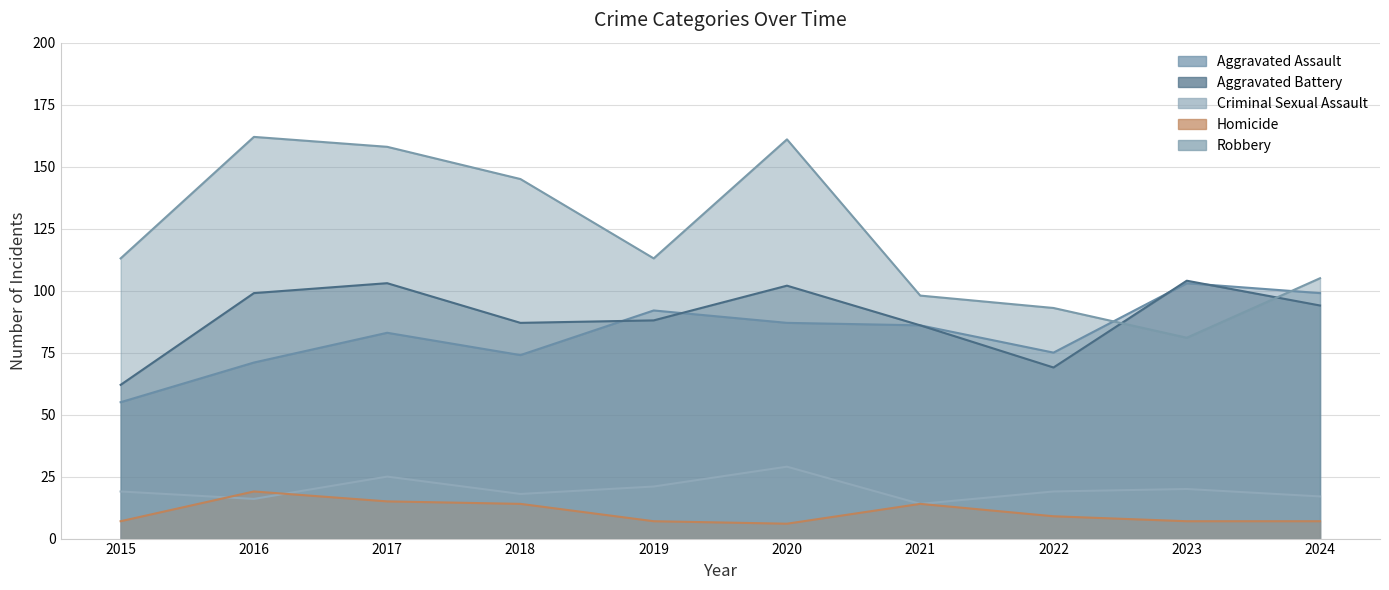

What is the approximate value of Robbery at 2023?

81